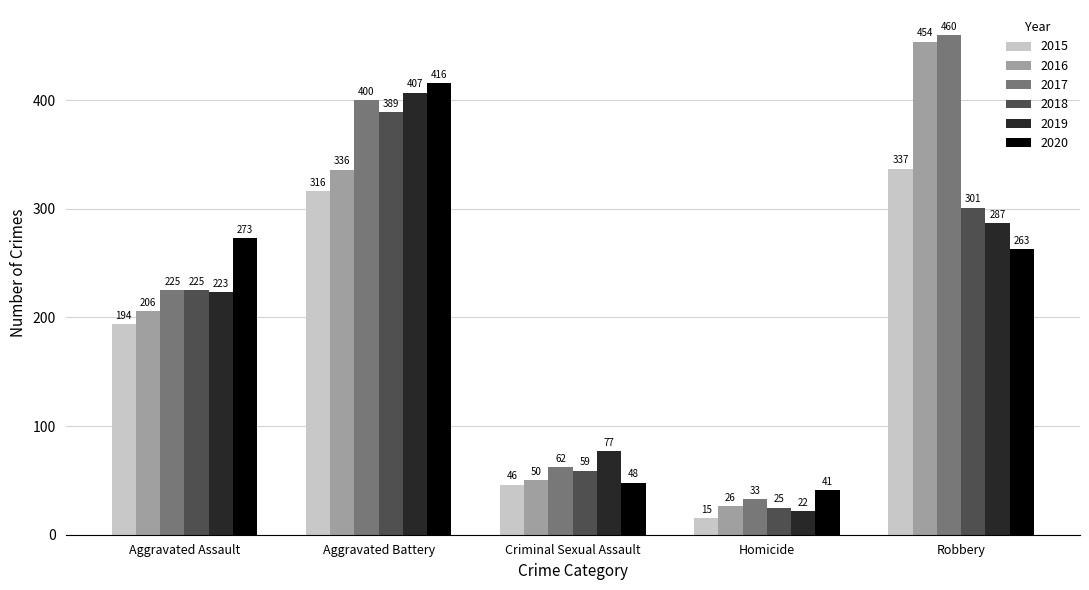

The 2015 series shows 337 at Robbery. True or false?

True